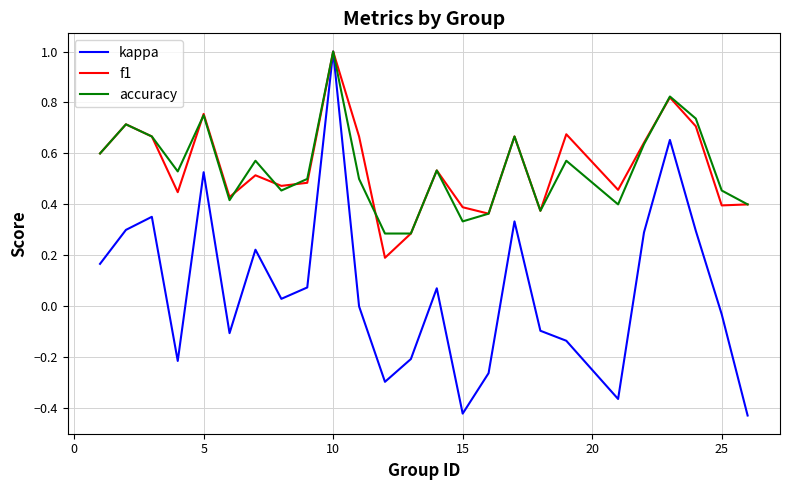

What are all the series names shown in the legend?

kappa, f1, accuracy